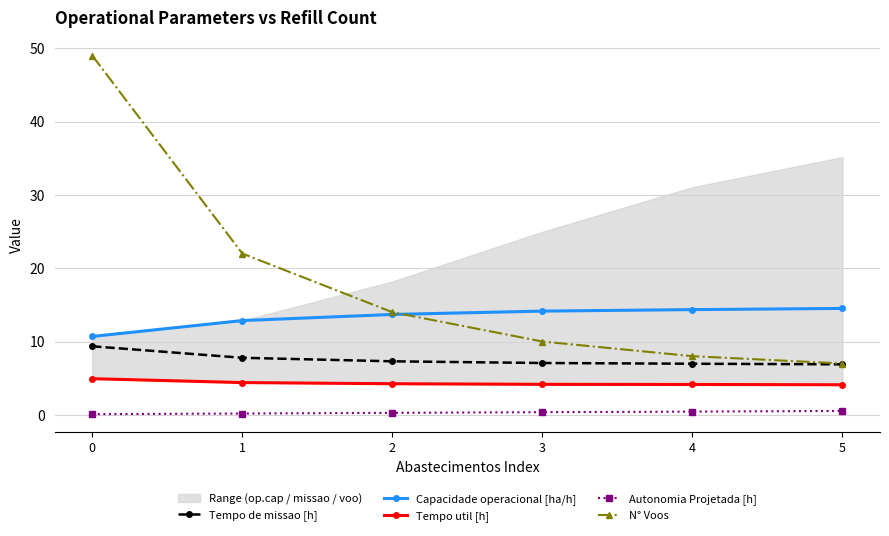

Is it true that Tempo de missao [h] equals 2.9 at 0?

False